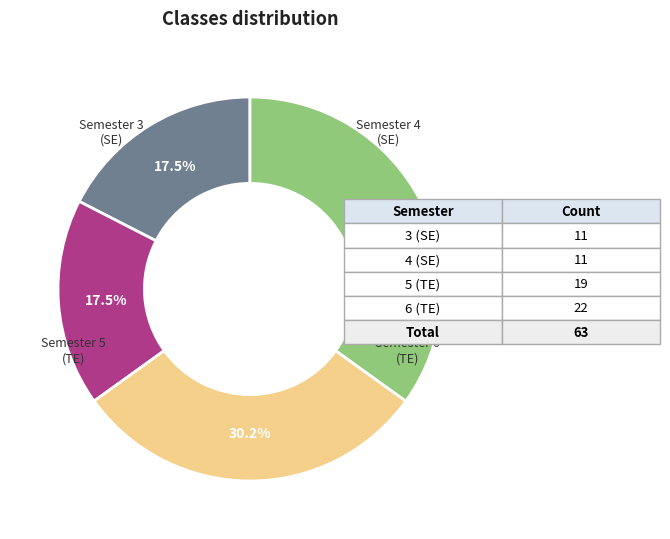

Does any single category account for the majority?

No